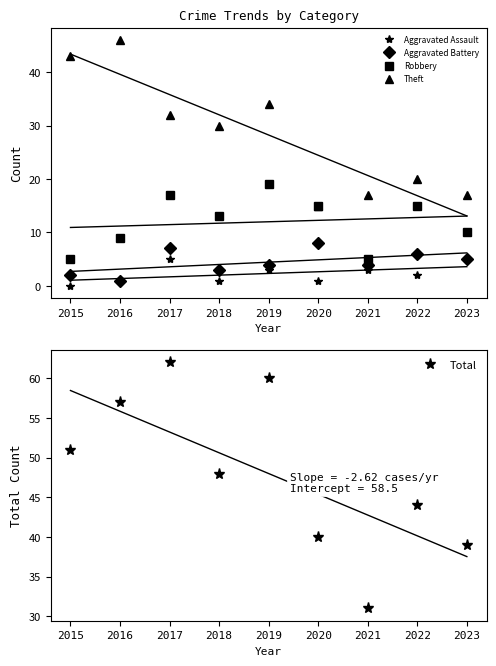

Which series has the largest range (max minus min)?

Theft